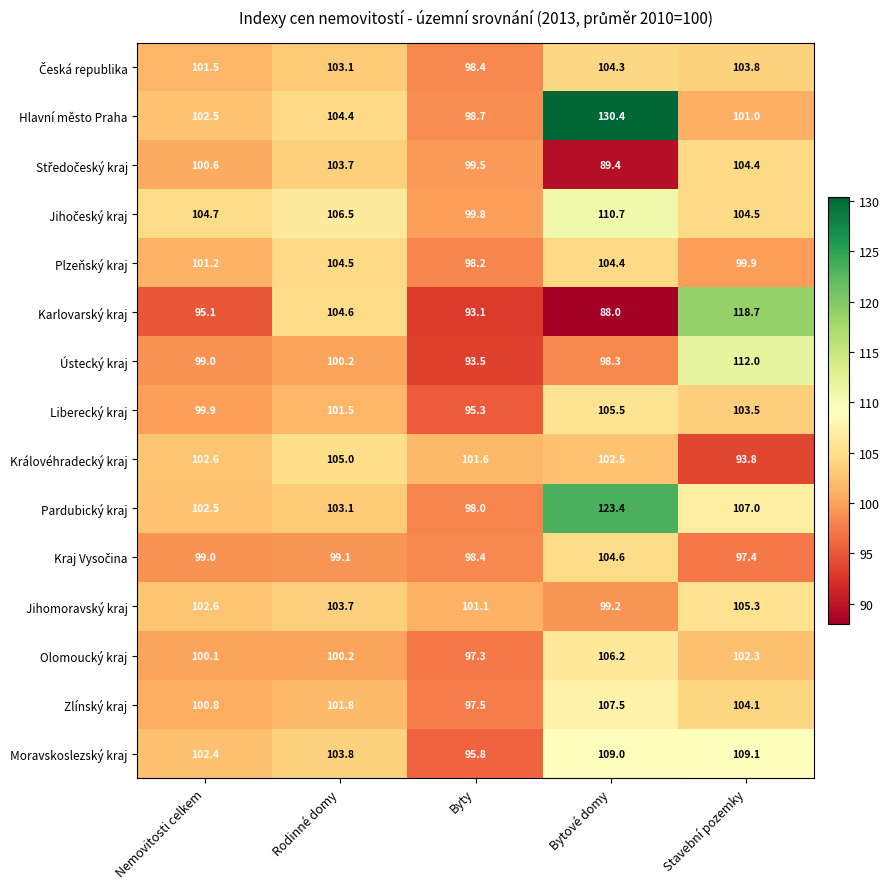

What is the difference between the highest and lowest values at Nemovitosti celkem?

9.6